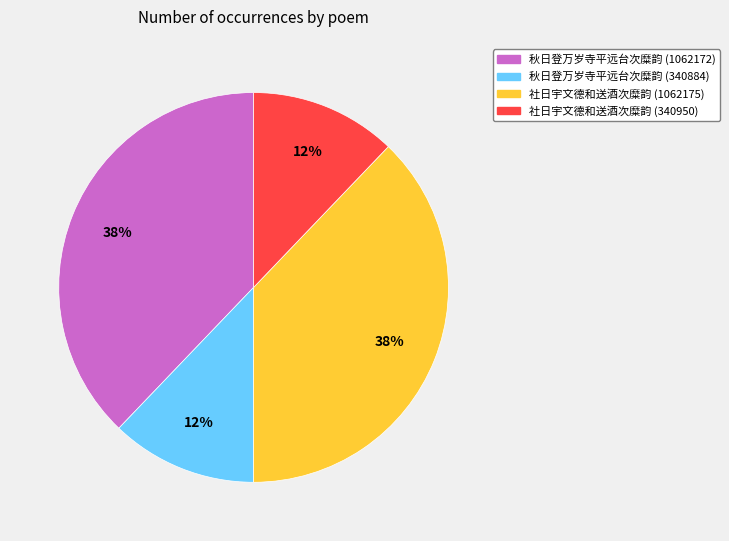

What percentage is the 秋日登万岁寺平远台次糜韵 (340884) slice, to the nearest percent?

12%